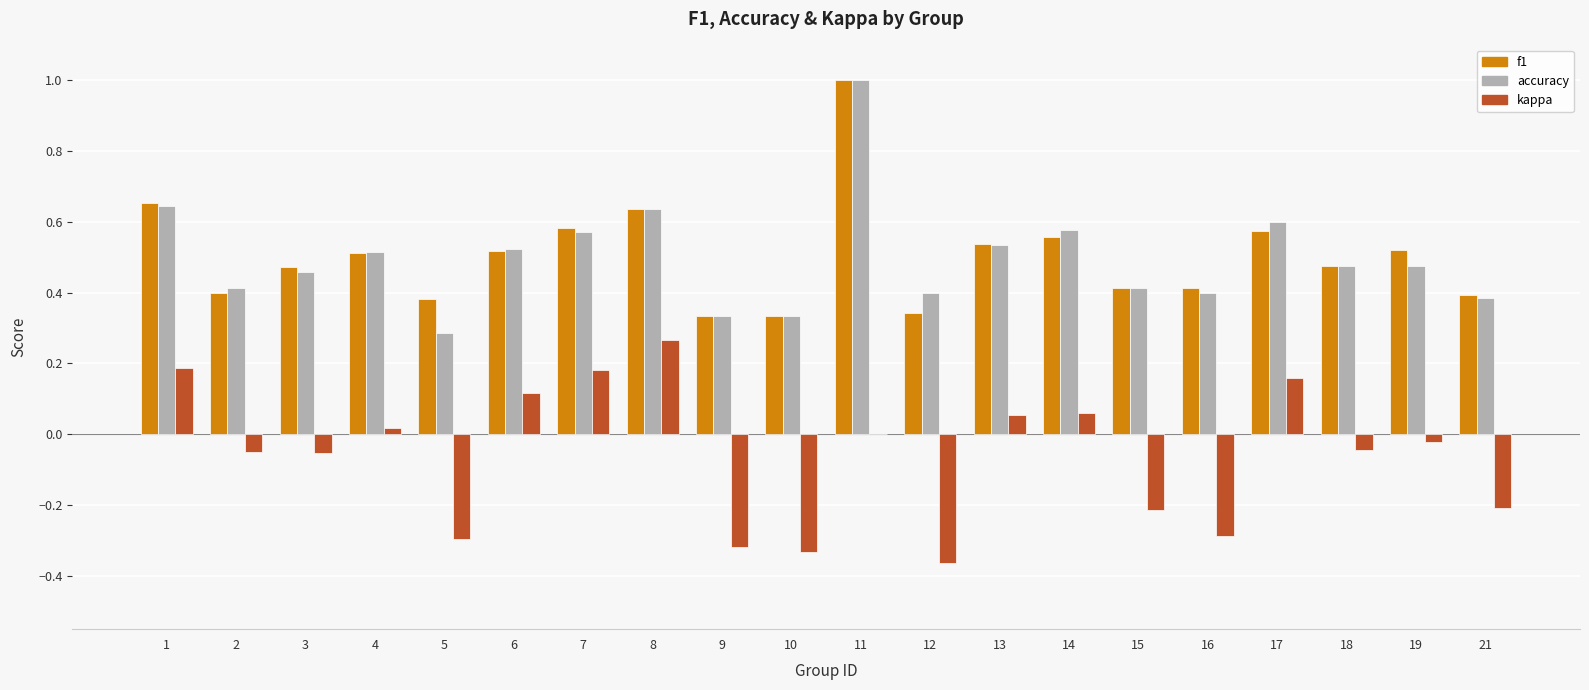

Is the value of f1 at 2 greater than the value of accuracy at 7?

No